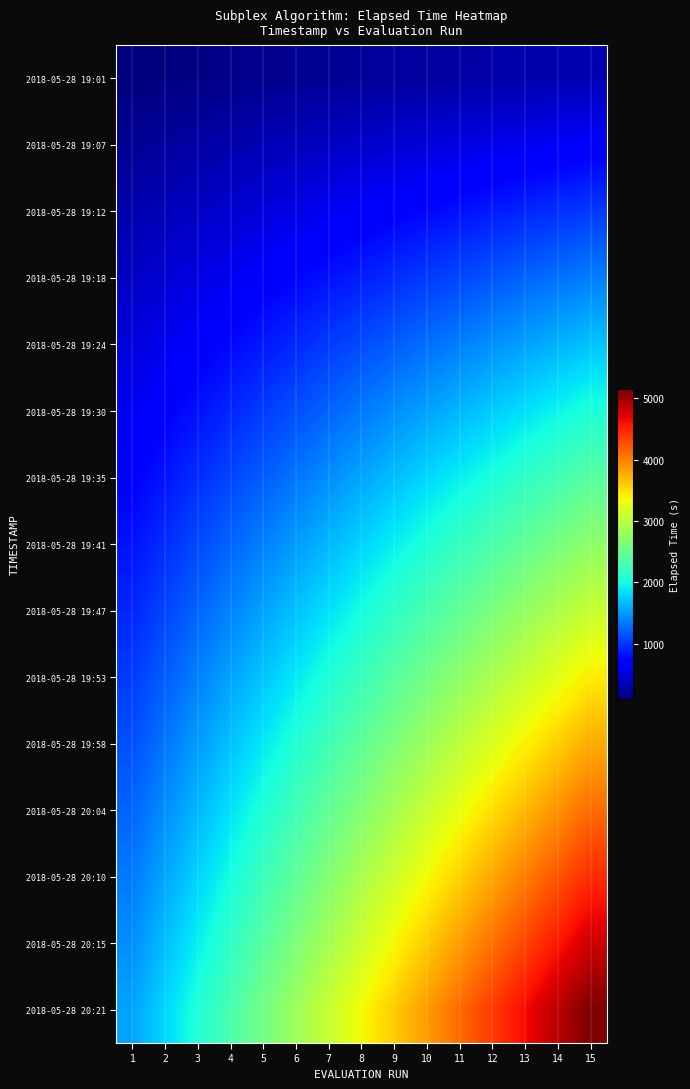

Reading left to right, list all the values displayed in this chart.

2018-05-28 19:01: 1=100.6	2=117.4	3=134.1	4=150.9	5=167.7	6=184.4	7=201.2	8=218.0	9=234.7	10=251.5	11=268.3	12=285.0	13=301.8	14=318.6	15=335.3
2018-05-28 19:07: 1=202.8	2=236.6	3=270.3	4=304.1	5=337.9	6=371.7	7=405.5	8=439.3	9=473.1	10=506.9	11=540.7	12=574.5	13=608.3	14=642.1	15=675.9
2018-05-28 19:12: 1=306.3	2=357.4	3=408.4	4=459.5	5=510.5	6=561.6	7=612.6	8=663.7	9=714.7	10=765.8	11=816.8	12=867.9	13=918.9	14=970.0	15=1021.0
2018-05-28 19:18: 1=409.0	2=477.1	3=545.3	4=613.5	5=681.6	6=749.8	7=817.9	8=886.1	9=954.3	10=1022.4	11=1090.6	12=1158.7	13=1226.9	14=1295.1	15=1363.2
2018-05-28 19:24: 1=512.0	2=597.4	3=682.7	4=768.0	5=853.4	6=938.7	7=1024.1	8=1109.4	9=1194.7	10=1280.1	11=1365.4	12=1450.7	13=1536.1	14=1621.4	15=1706.8
2018-05-28 19:30: 1=615.2	2=717.7	3=820.3	4=922.8	5=1025.3	6=1127.8	7=1230.4	8=1332.9	9=1435.4	10=1538.0	11=1640.5	12=1743.0	13=1845.6	14=1948.1	15=2050.6
2018-05-28 19:35: 1=719.0	2=838.9	3=958.7	4=1078.6	5=1198.4	6=1318.2	7=1438.1	8=1557.9	9=1677.8	10=1797.6	11=1917.4	12=2037.3	13=2157.1	14=2276.9	15=2396.8
2018-05-28 19:41: 1=822.5	2=959.6	3=1096.7	4=1233.8	5=1370.9	6=1508.0	7=1645.1	8=1782.2	9=1919.3	10=2056.4	11=2193.4	12=2330.5	13=2467.6	14=2604.7	15=2741.8
2018-05-28 19:47: 1=924.9	2=1079.0	3=1233.2	4=1387.3	5=1541.5	6=1695.6	7=1849.8	8=2003.9	9=2158.1	10=2312.2	11=2466.4	12=2620.5	13=2774.7	14=2928.8	15=3083.0
2018-05-28 19:53: 1=1027.9	2=1199.2	3=1370.5	4=1541.9	5=1713.2	6=1884.5	7=2055.8	8=2227.1	9=2398.4	10=2569.8	11=2741.1	12=2912.4	13=3083.7	14=3255.0	15=3426.3
2018-05-28 19:58: 1=1131.0	2=1319.5	3=1508.0	4=1696.5	5=1885.0	6=2073.5	7=2262.0	8=2450.5	9=2639.0	10=2827.5	11=3016.0	12=3204.5	13=3393.0	14=3581.5	15=3770.0
2018-05-28 20:04: 1=1234.1	2=1439.8	3=1645.5	4=1851.2	5=2056.9	6=2262.6	7=2468.2	8=2673.9	9=2879.6	10=3085.3	11=3291.0	12=3496.7	13=3702.4	14=3908.1	15=4113.7
2018-05-28 20:10: 1=1337.2	2=1560.1	3=1783.0	4=2005.8	5=2228.7	6=2451.6	7=2674.4	8=2897.3	9=3120.2	10=3343.0	11=3565.9	12=3788.8	13=4011.7	14=4234.5	15=4457.4
2018-05-28 20:15: 1=1440.7	2=1680.8	3=1921.0	4=2161.1	5=2401.2	6=2641.3	7=2881.5	8=3121.6	9=3361.7	10=3601.8	11=3841.9	12=4082.1	13=4322.2	14=4562.3	15=4802.4
2018-05-28 20:21: 1=1544.0	2=1801.4	3=2058.7	4=2316.0	5=2573.4	6=2830.7	7=3088.1	8=3345.4	9=3602.7	10=3860.1	11=4117.4	12=4374.8	13=4632.1	14=4889.4	15=5146.8